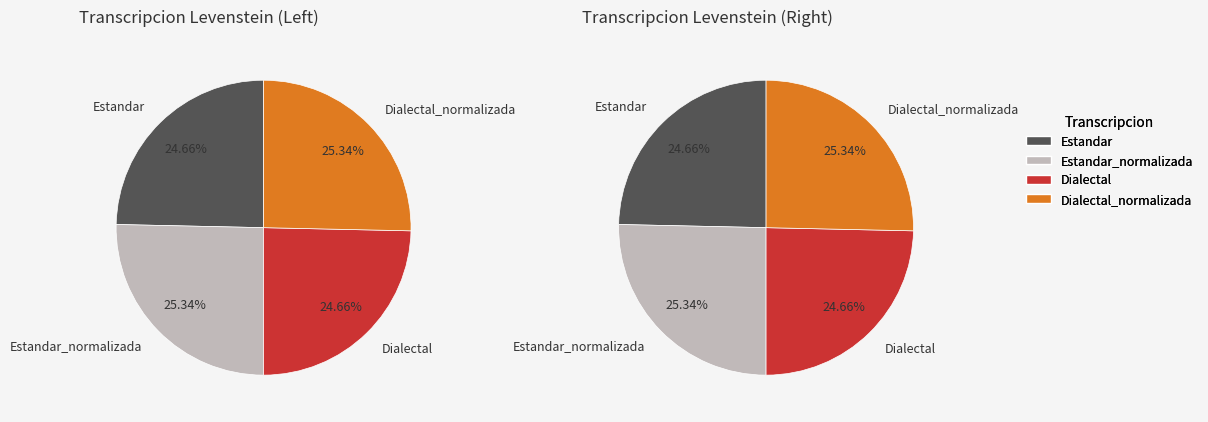

To the nearest percent, what percentage of the pie is Dialectal?

25%